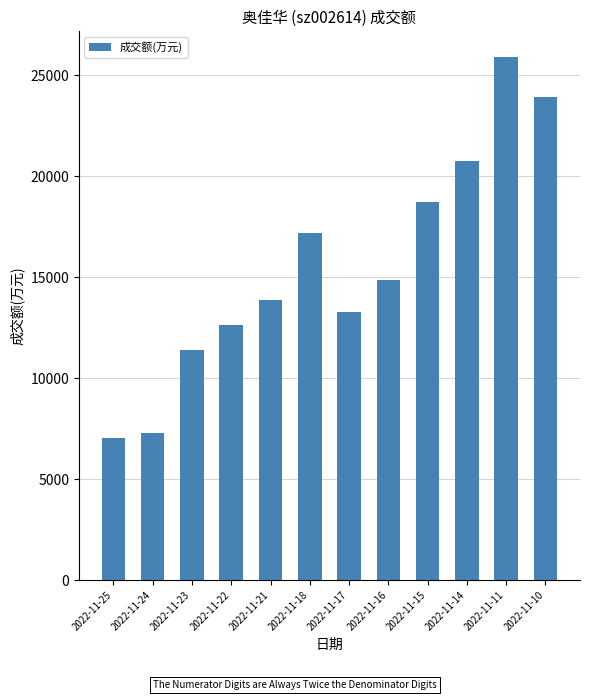

What is the value of the 9th bar from the left?

18730